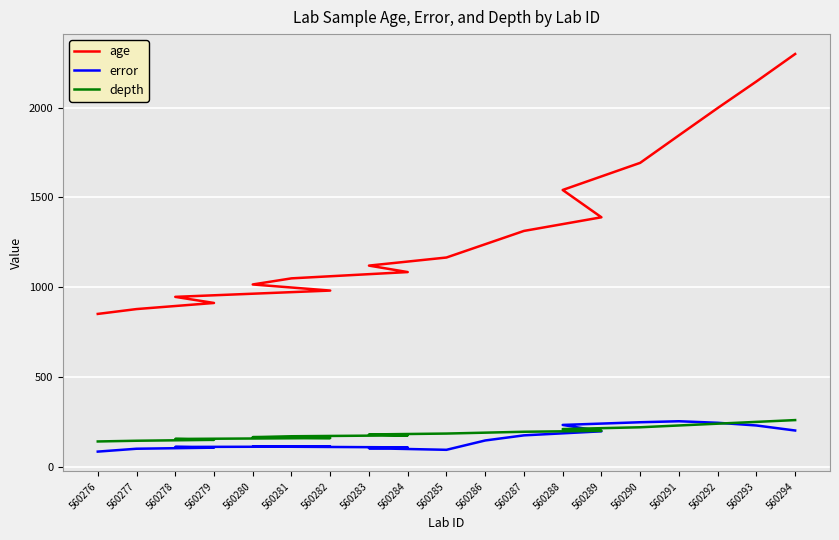

How many data points does each series have?

19